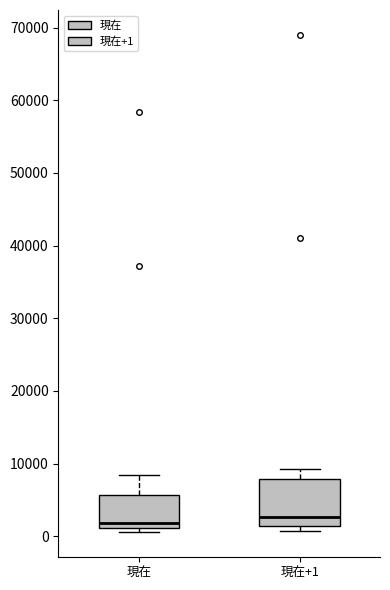

Reading left to right, transcribe this box plot: for each box, give where its median line is, the range the box spans, and where its two whiskers end, as read against the y-axis. The values are not printed on the chart, so give them approximately, as read against the axis.

現在: median 2000, box 1000 to 6000, whiskers 1000 (just below the box's lower edge) to 8000
現在+1: median 3000, box 1000 to 8000, whiskers 1000 (just below the box's lower edge) to 9000